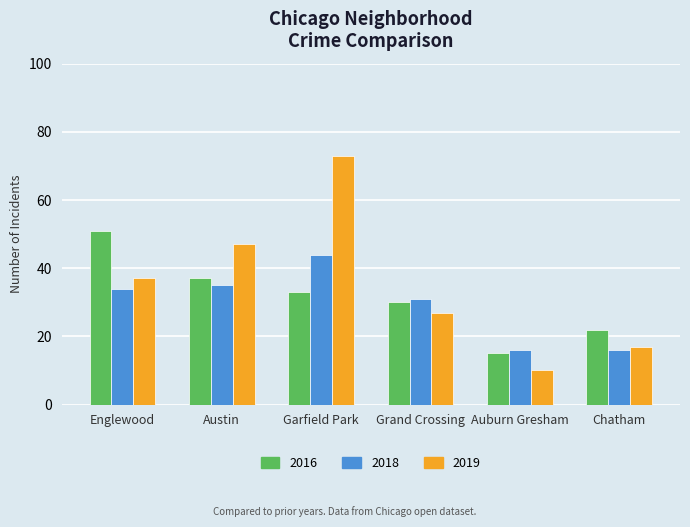

How many 2016 values are between 22 and 37?

4